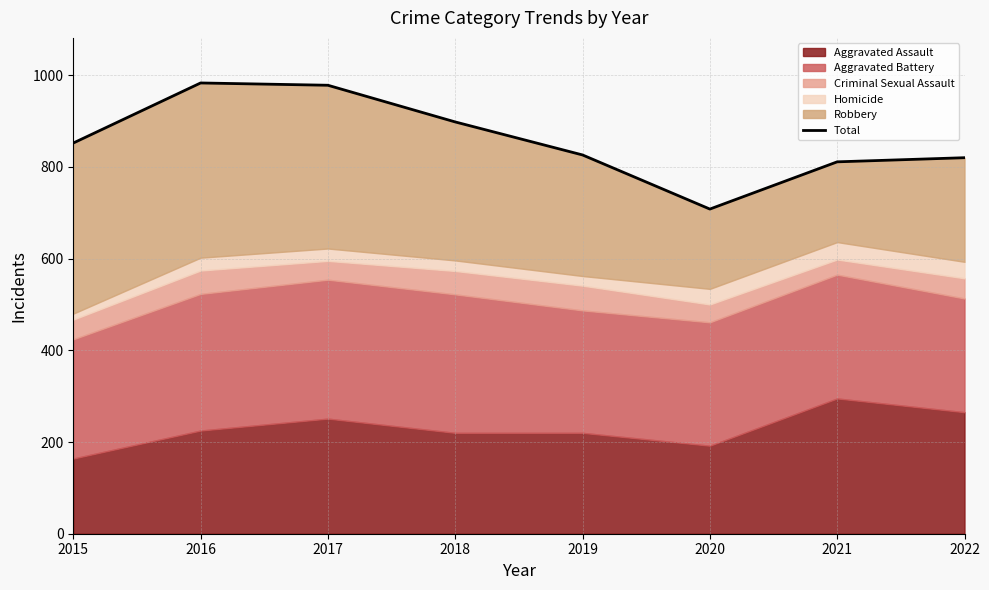

Reading left to right, transcribe all the data shown in this chart.

2015=852	2016=983	2017=978	2018=898	2019=826	2020=708	2021=811	2022=820